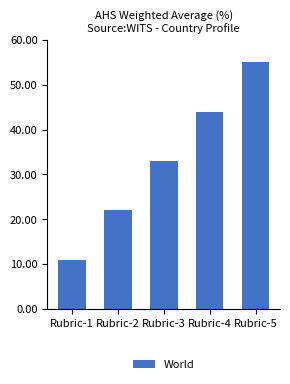

The value at Rubric-5 is 55. True or false?

True